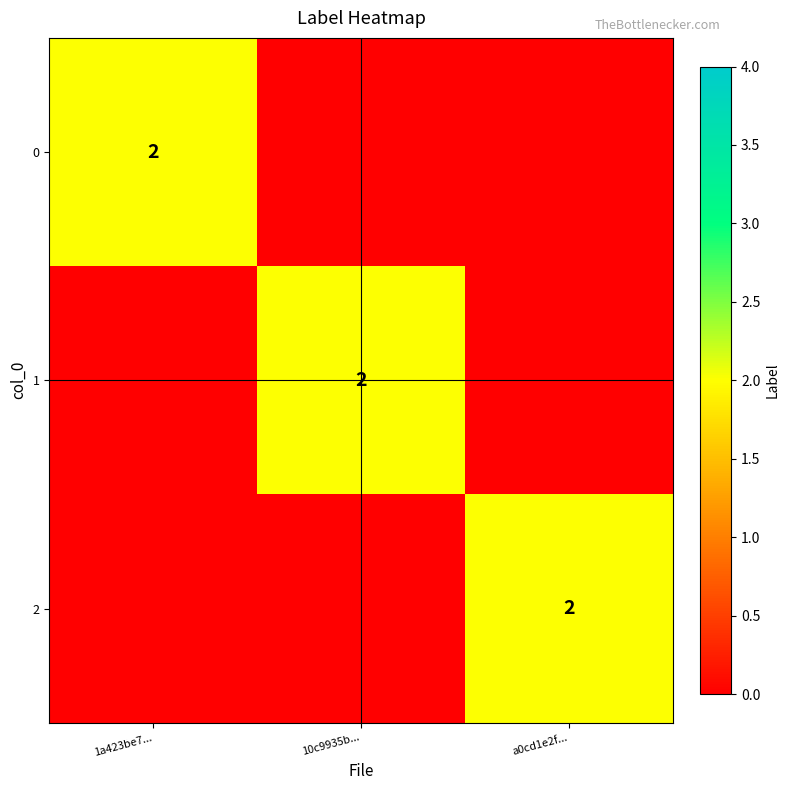

True or false: 0 has a value of 2 at 1a423be7....

True